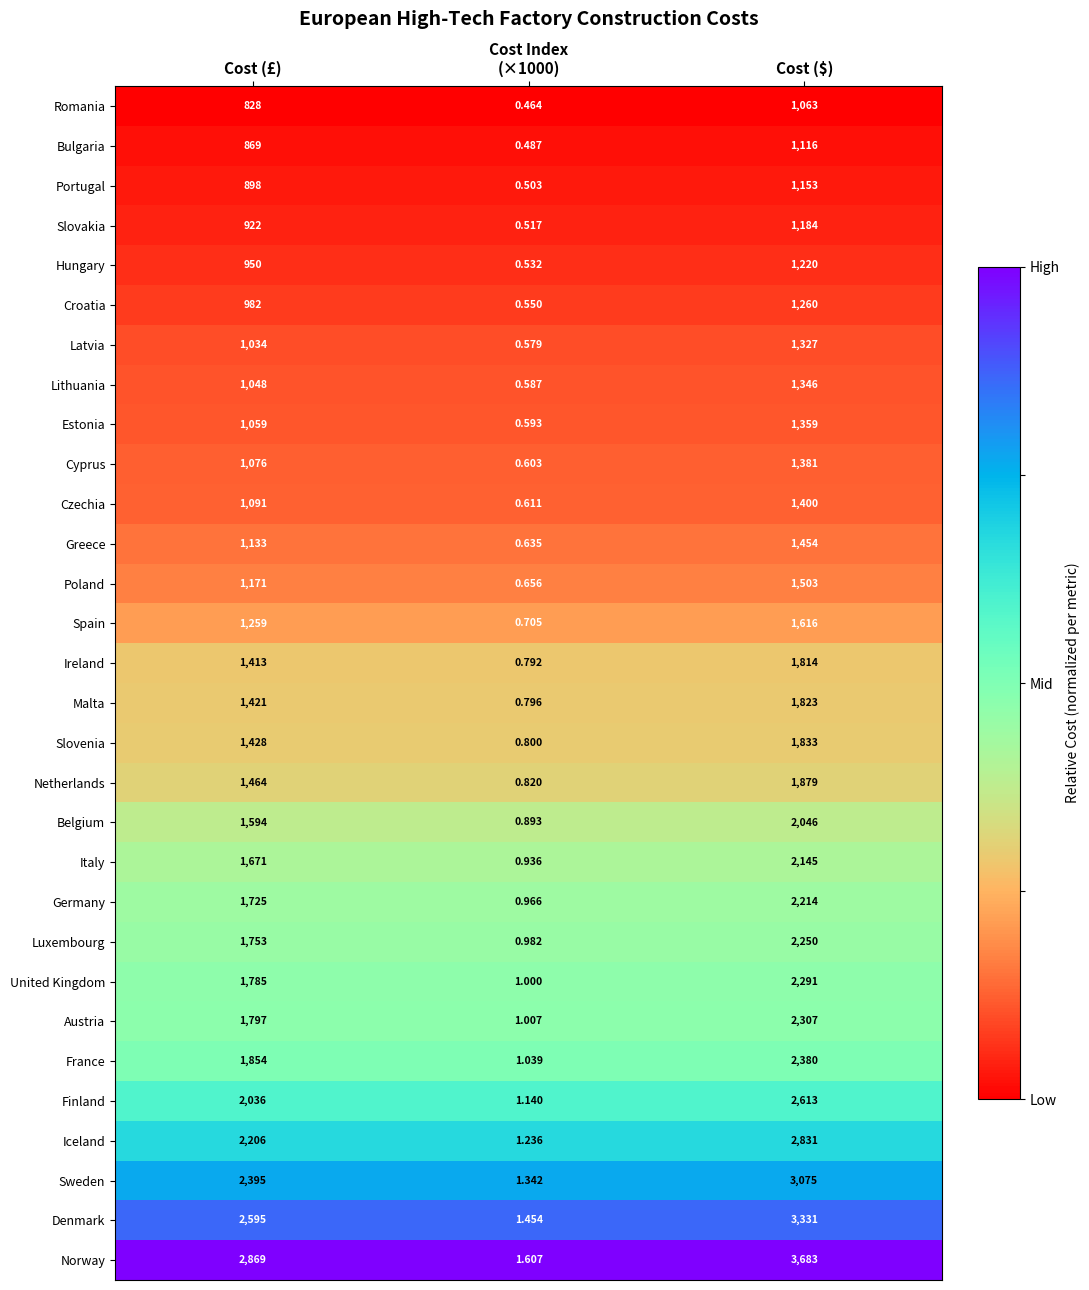

Where is Slovenia nearest to the value 916?

Cost (£)